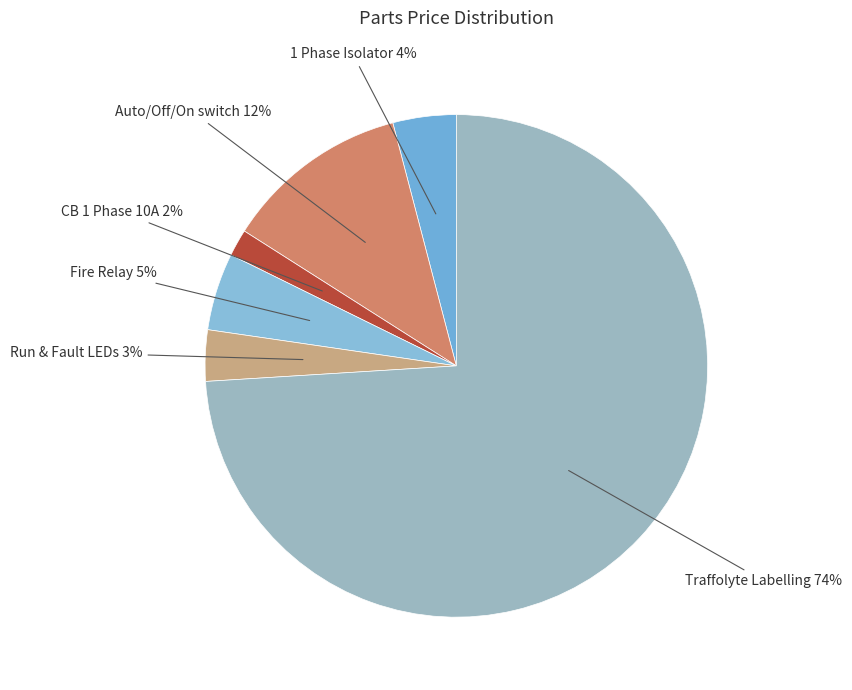

Count the number of slices in the pie.

6